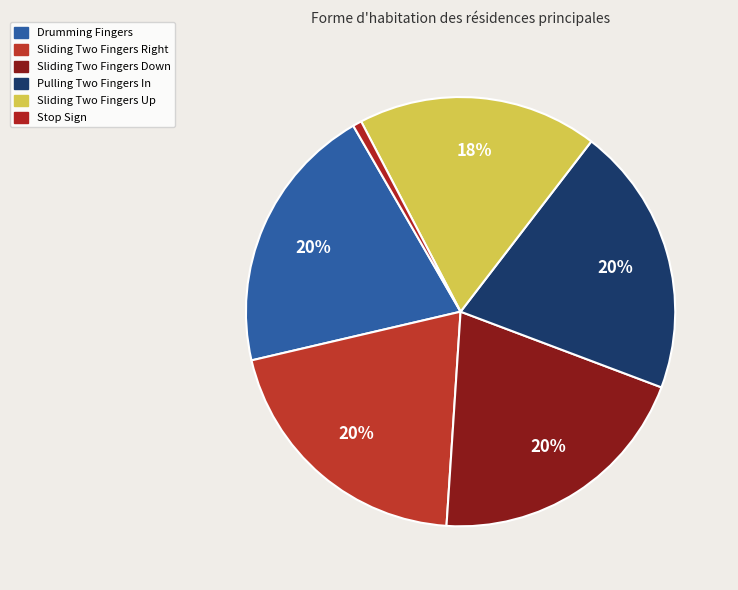

What is the largest slice in the pie chart?

Pulling Two Fingers In